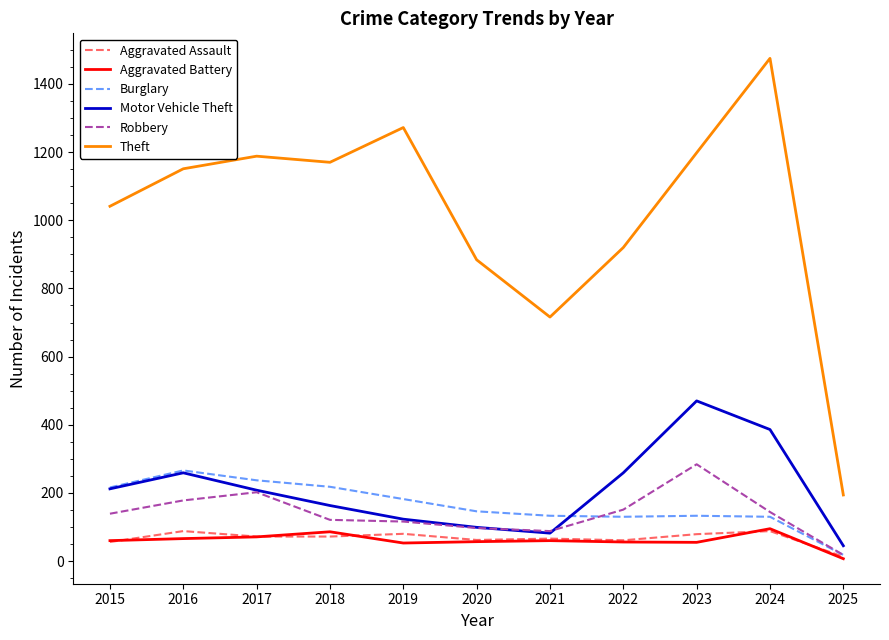

True or false: Motor Vehicle Theft and Aggravated Assault cross at least once.

False